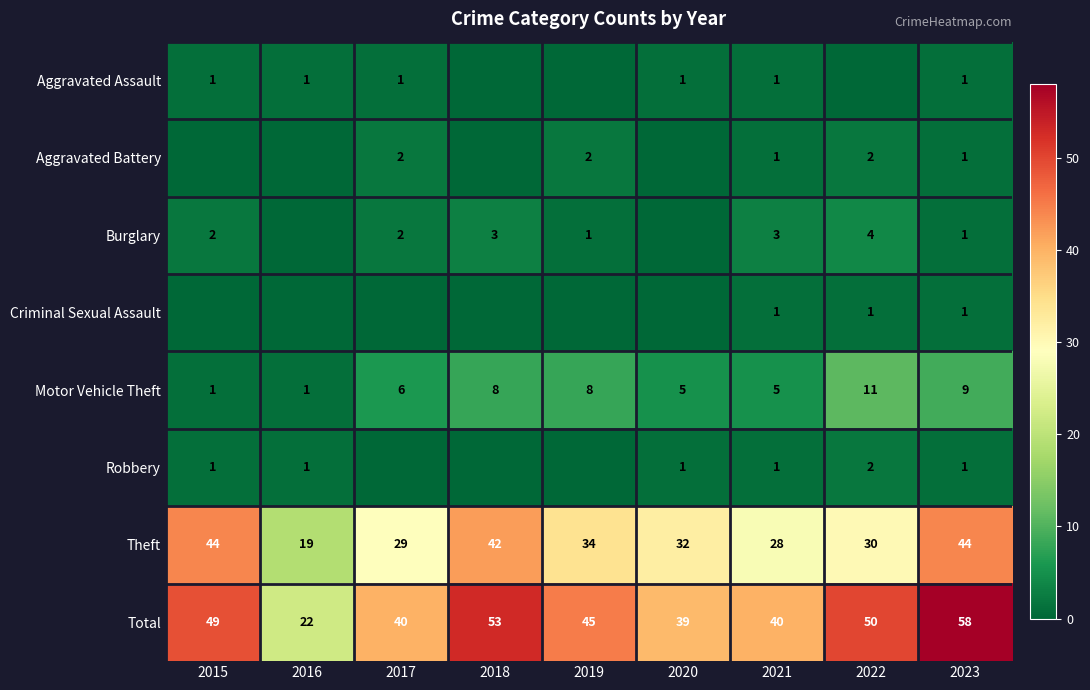

What is the sum of all Theft values?

302